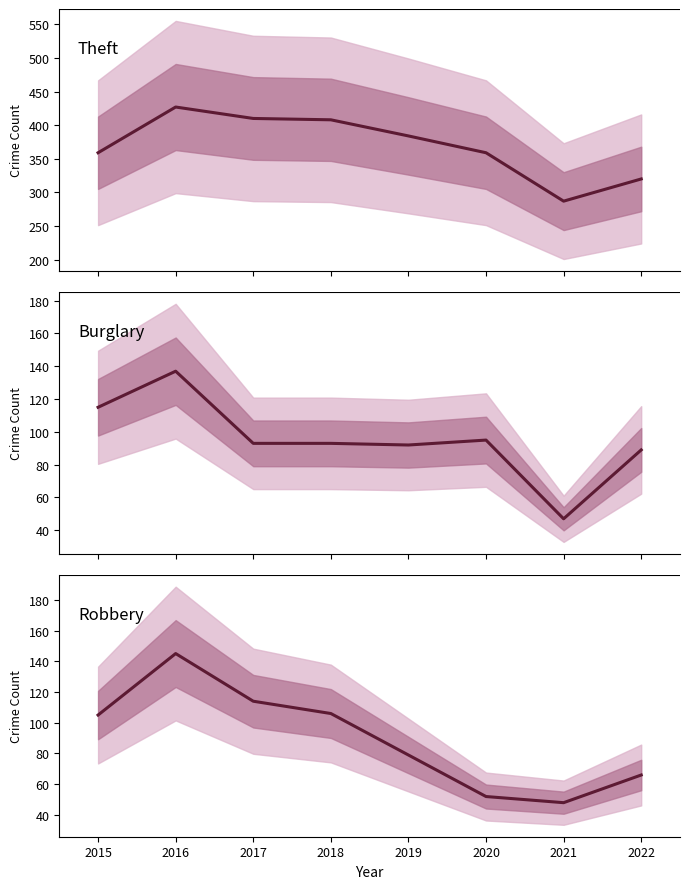

How many values in the Theft series exceed 384?

3